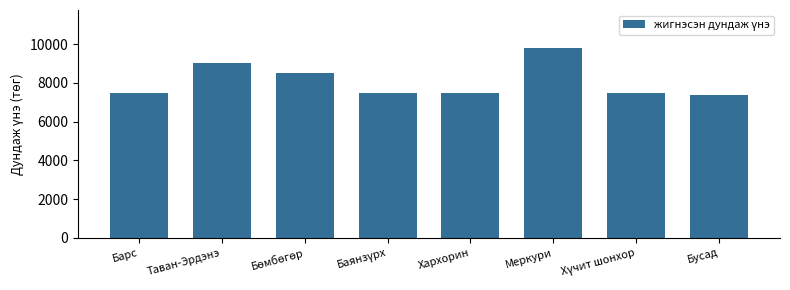

What is the label of the 2nd bar from the left?

Таван-Эрдэнэ